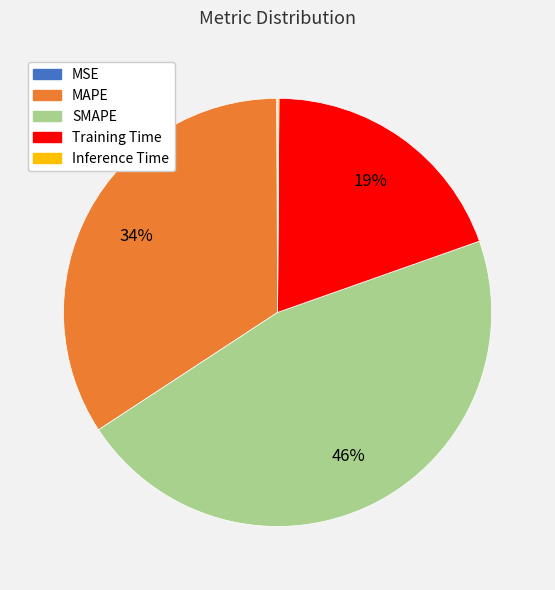

Is there any slice that represents more than half of the pie?

No